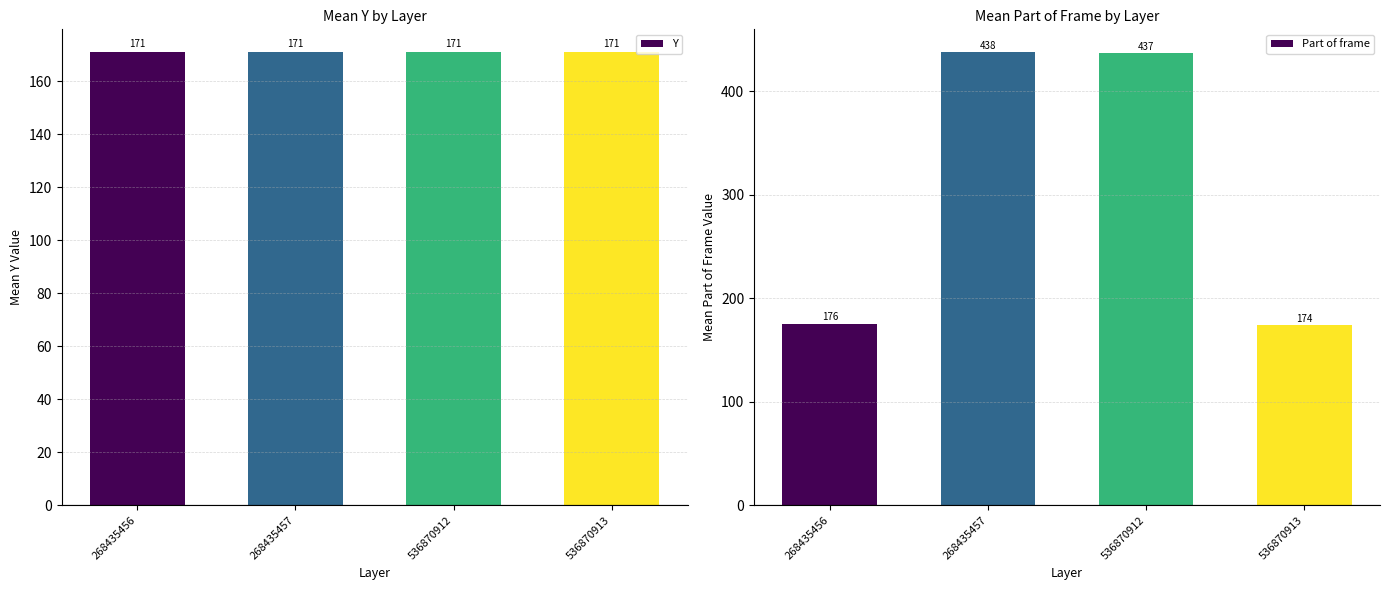

Reading left to right, transcribe all the data shown in this chart.

Y: 268435456=171.0	268435457=171.0	536870912=171.0	536870913=171.0
Part of frame: 268435456=175.5	268435457=437.8	536870912=436.8	536870913=174.5